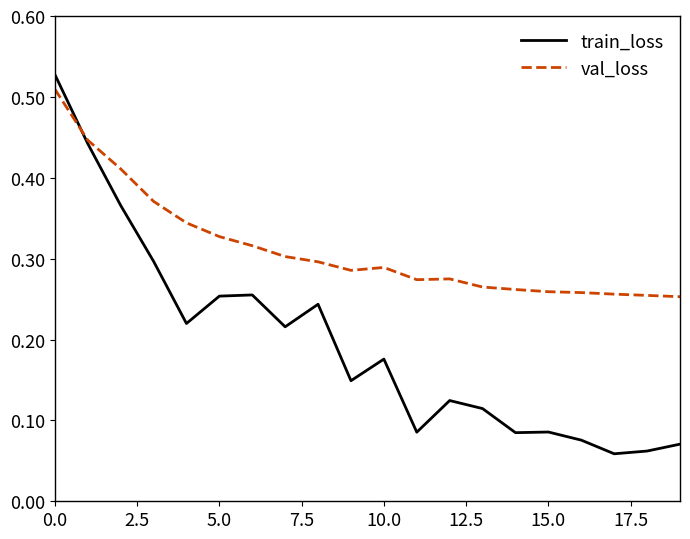

Which series has the widest spread of values?

train_loss